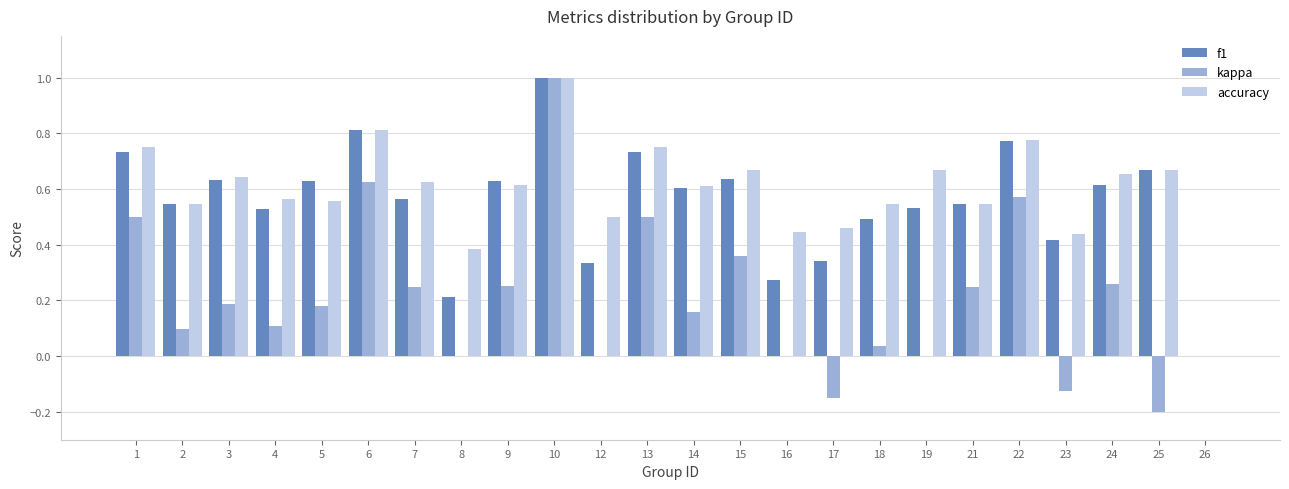

Which series changed the most between 17 and 18?

kappa